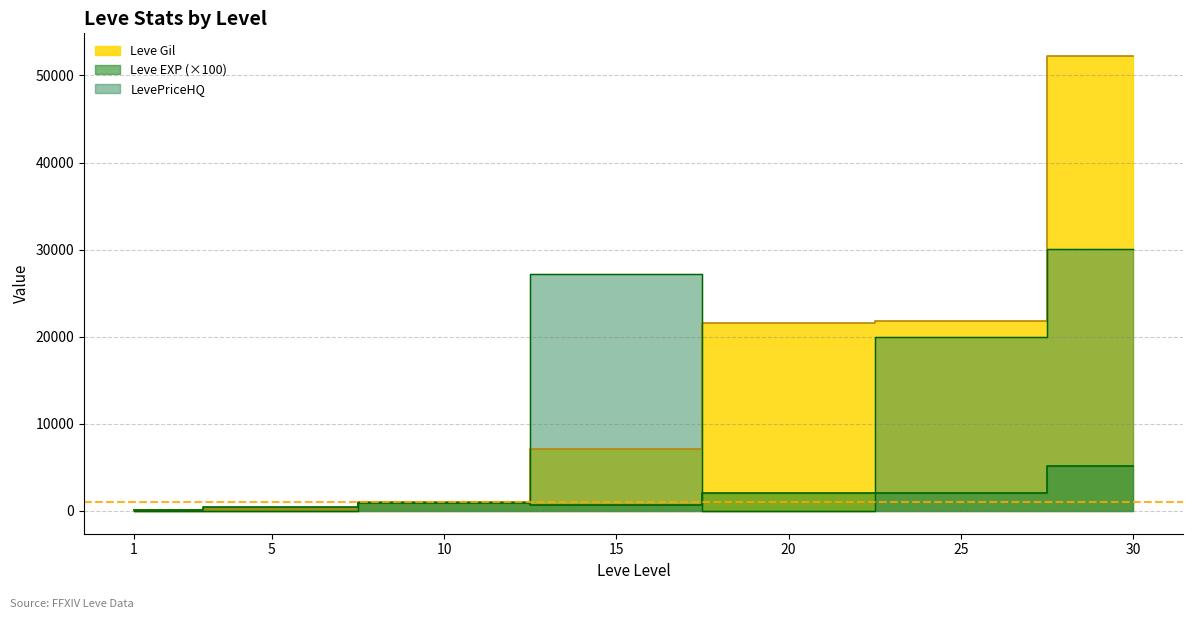

Does the chart have visible grid lines?

Yes